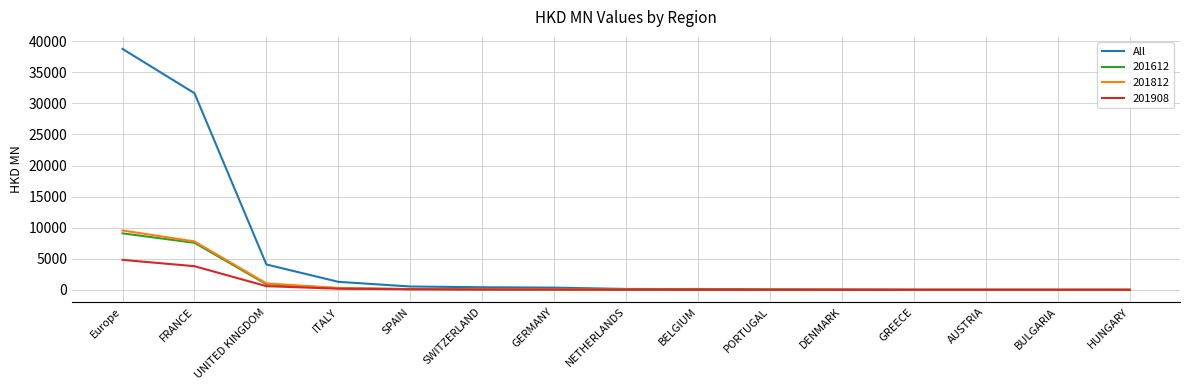

Which series has the largest total across all categories?

All